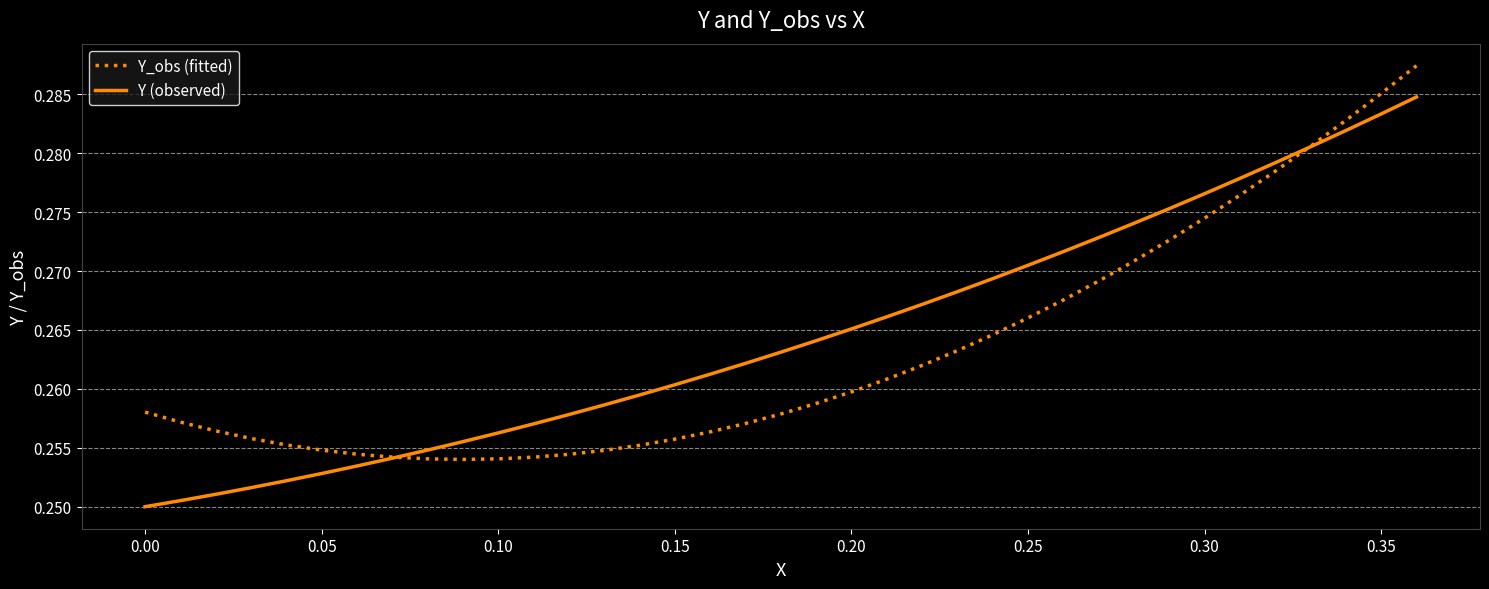

What are all the series names shown in the legend?

Y_obs (fitted), Y (observed)